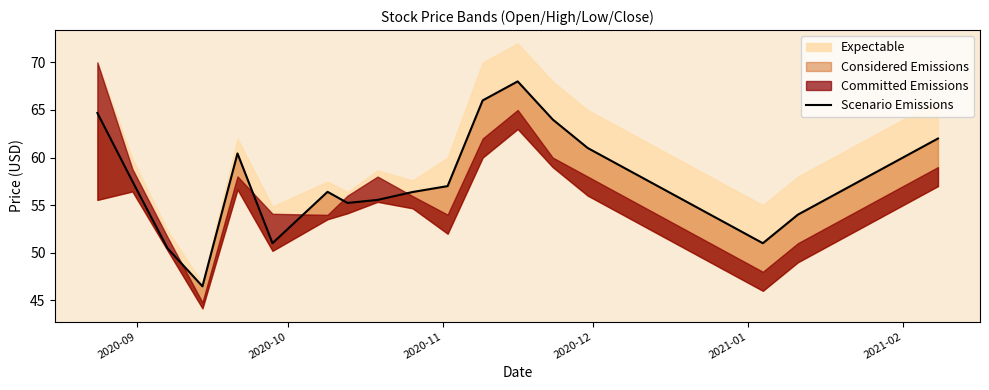

True or false: the data shows 31.7 at 18.

False